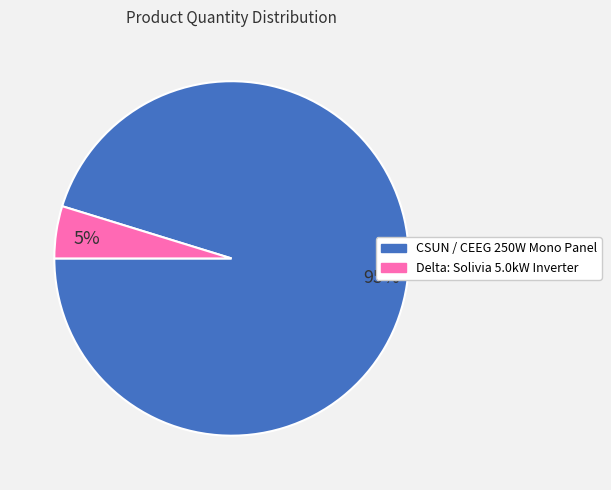

To the nearest percent, what is the difference between the largest and smallest slice percentages?

90%